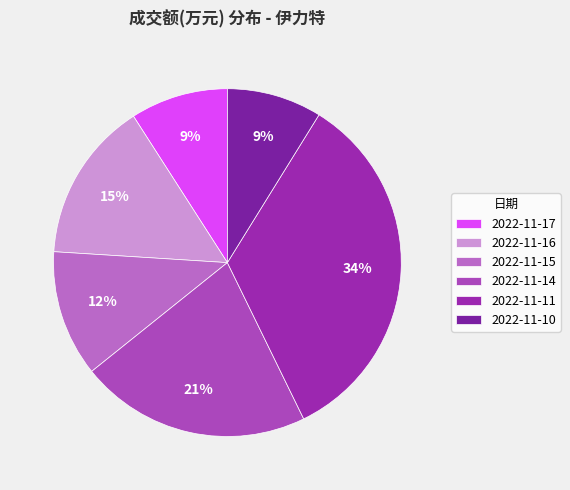

What is the change in value from 2022-11-17 to 2022-11-10?

-485